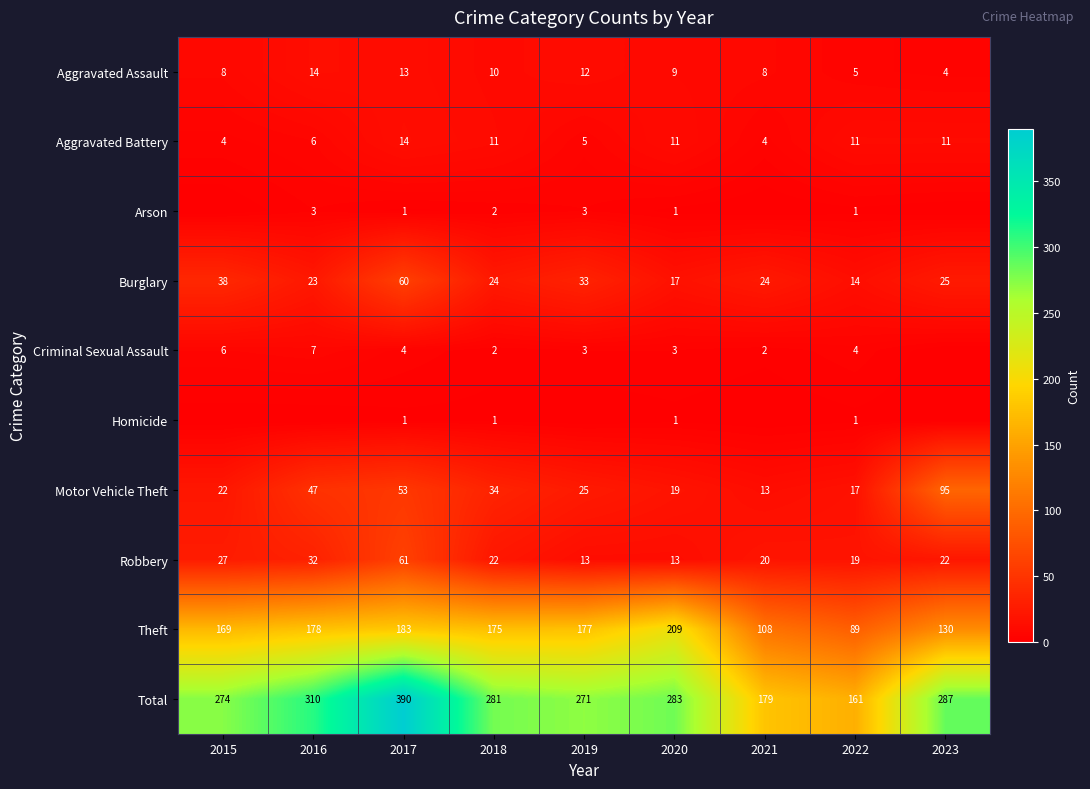

At which category is the sum across all series the highest?

2017